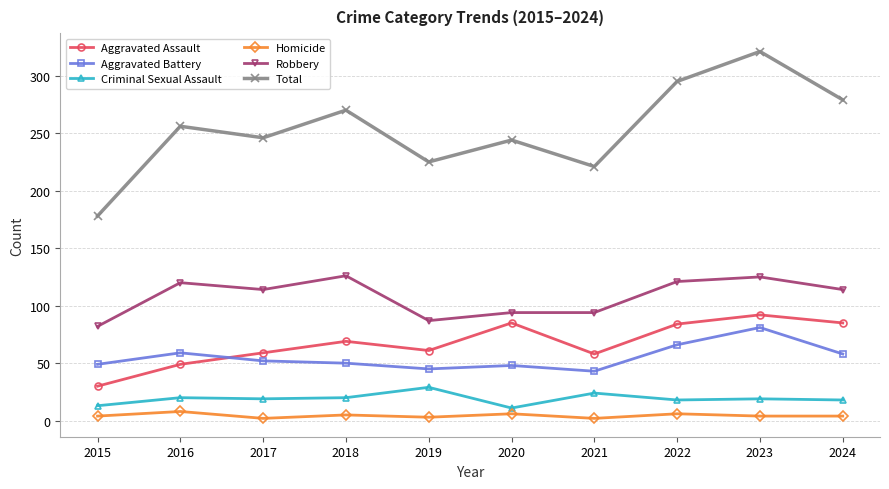

Rank the series by their maximum value, from lowest to highest.

Homicide, Criminal Sexual Assault, Aggravated Battery, Aggravated Assault, Robbery, Total